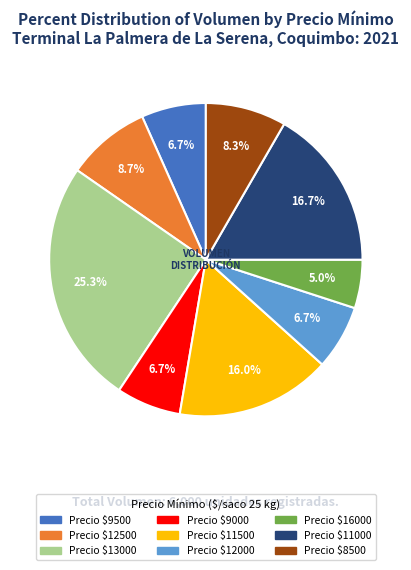

To the nearest percent, what is the average slice percentage?

11%